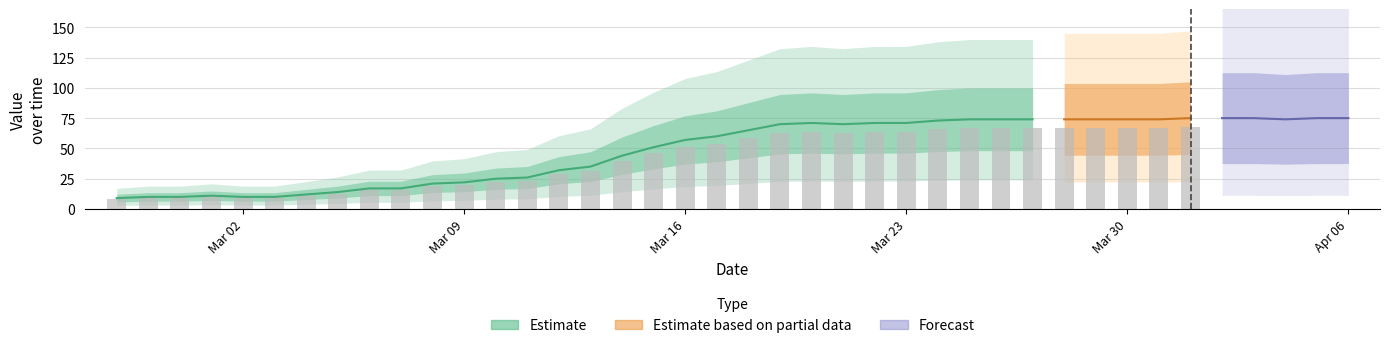

At which label does the data first exceed 65?

2020-03-19